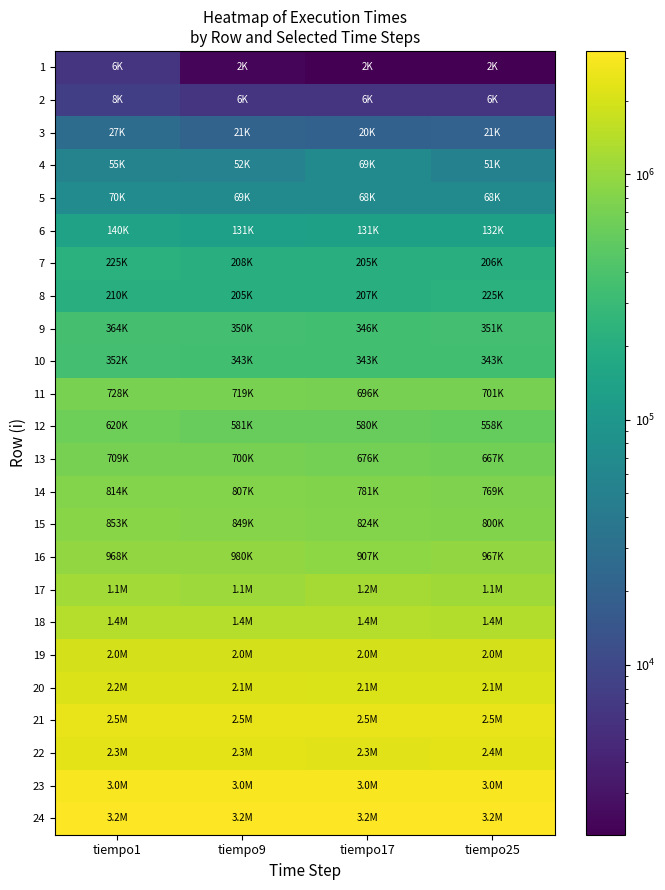

Reading right to left, extract all data points from this chart.

1: tiempo25=2026	tiempo17=2026	tiempo9=2235	tiempo1=6146
2: tiempo25=6216	tiempo17=6216	tiempo9=6285	tiempo1=7892
3: tiempo25=20743	tiempo17=20115	tiempo9=21092	tiempo1=27099
4: tiempo25=51333	tiempo17=68934	tiempo9=52381	tiempo1=55315
5: tiempo25=68165	tiempo17=68096	tiempo9=68934	tiempo1=70470
6: tiempo25=132001	tiempo17=131163	tiempo9=130744	tiempo1=140312
7: tiempo25=205754	tiempo17=205265	tiempo9=207779	tiempo1=225240
8: tiempo25=225309	tiempo17=206871	tiempo9=204916	tiempo1=209874
9: tiempo25=350746	tiempo17=346206	tiempo9=350047	tiempo1=364085
10: tiempo25=342783	tiempo17=343482	tiempo9=343482	tiempo1=351863
11: tiempo25=701141	tiempo17=696113	tiempo9=718533	tiempo1=728101
12: tiempo25=557547	tiempo17=579547	tiempo9=581014	tiempo1=619985
13: tiempo25=666501	tiempo17=675998	tiempo9=700304	tiempo1=709174
14: tiempo25=769308	tiempo17=780832	tiempo9=806743	tiempo1=813657
15: tiempo25=800038	tiempo17=823994	tiempo9=849416	tiempo1=852908
16: tiempo25=966680	tiempo17=907384	tiempo9=979531	tiempo1=968287
17: tiempo25=1106713	tiempo17=1168593	tiempo9=1096935	tiempo1=1136117
18: tiempo25=1381191	tiempo17=1403751	tiempo9=1390690	tiempo1=1407242
19: tiempo25=1999990	tiempo17=2001945	tiempo9=1990351	tiempo1=1998592
20: tiempo25=2104612	tiempo17=2115577	tiempo9=2135552	tiempo1=2156994
21: tiempo25=2483155	tiempo17=2479244	tiempo9=2530787	tiempo1=2530787
22: tiempo25=2377624	tiempo17=2311903	tiempo9=2329224	tiempo1=2329224
23: tiempo25=2958917	tiempo17=2977286	tiempo9=2992022	tiempo1=2992022
24: tiempo25=3179198	tiempo17=3189256	tiempo9=3192119	tiempo1=3192119